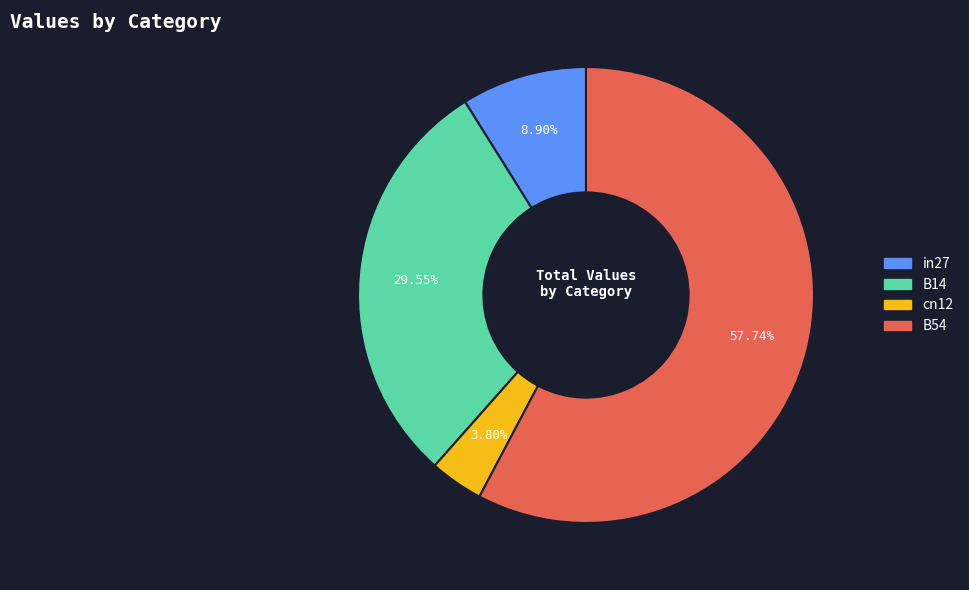

Count the number of slices in the pie.

4